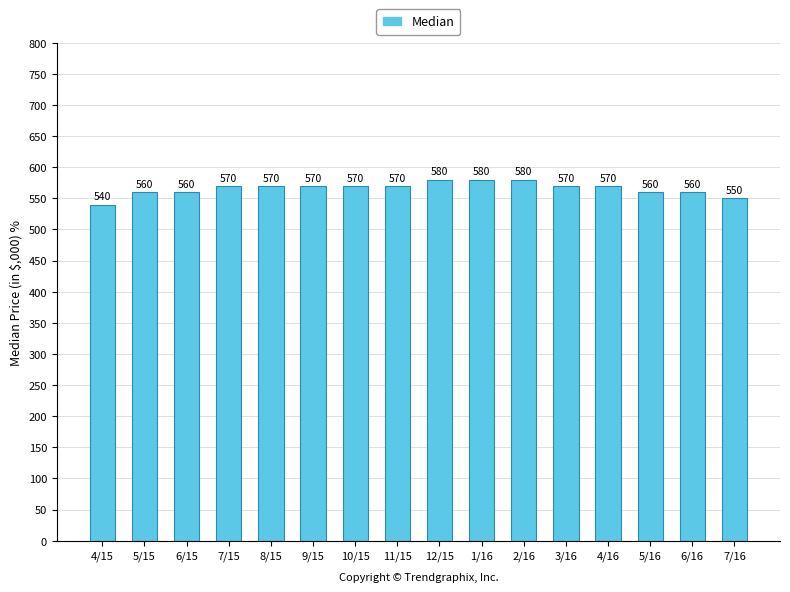

True or false: the data shows 828 at 8/15.

False